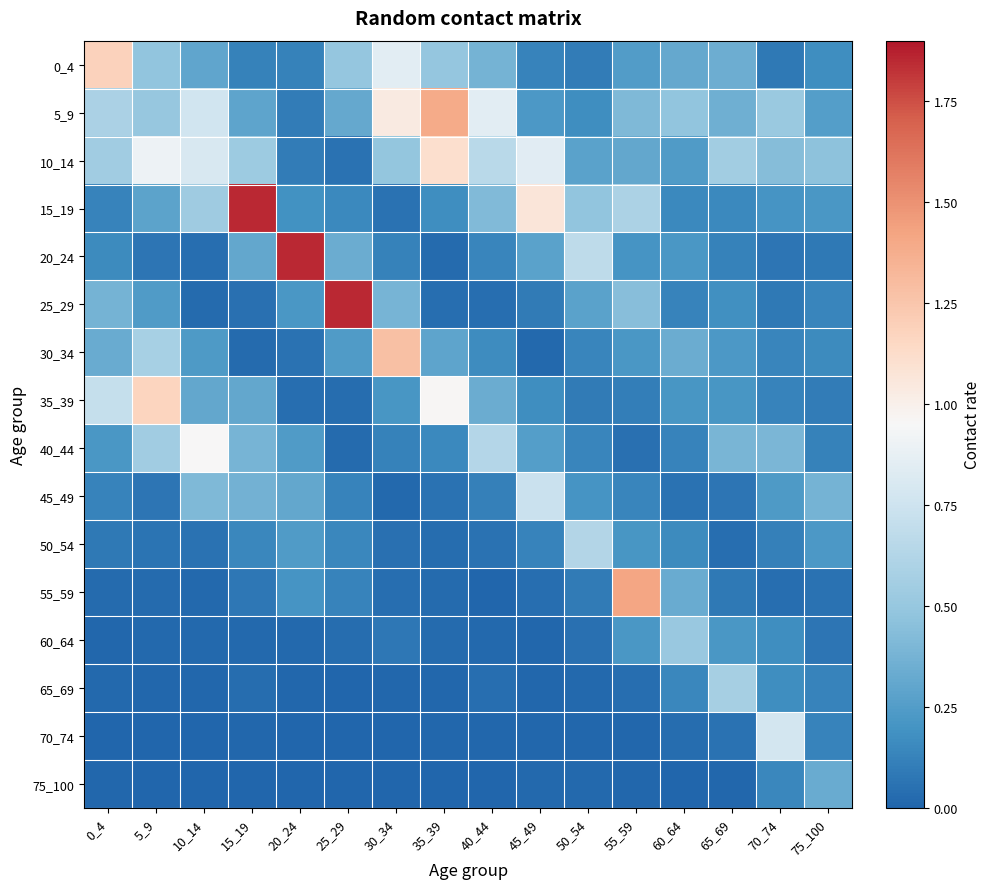

At how many categories does at least one series exceed 1?

9